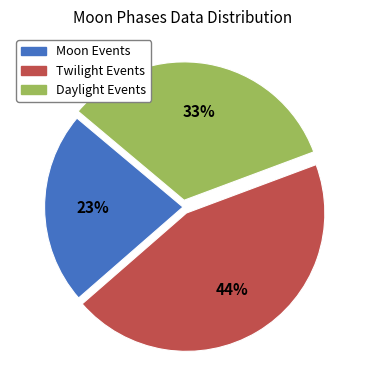

To the nearest percent, what is the average slice percentage?

33%